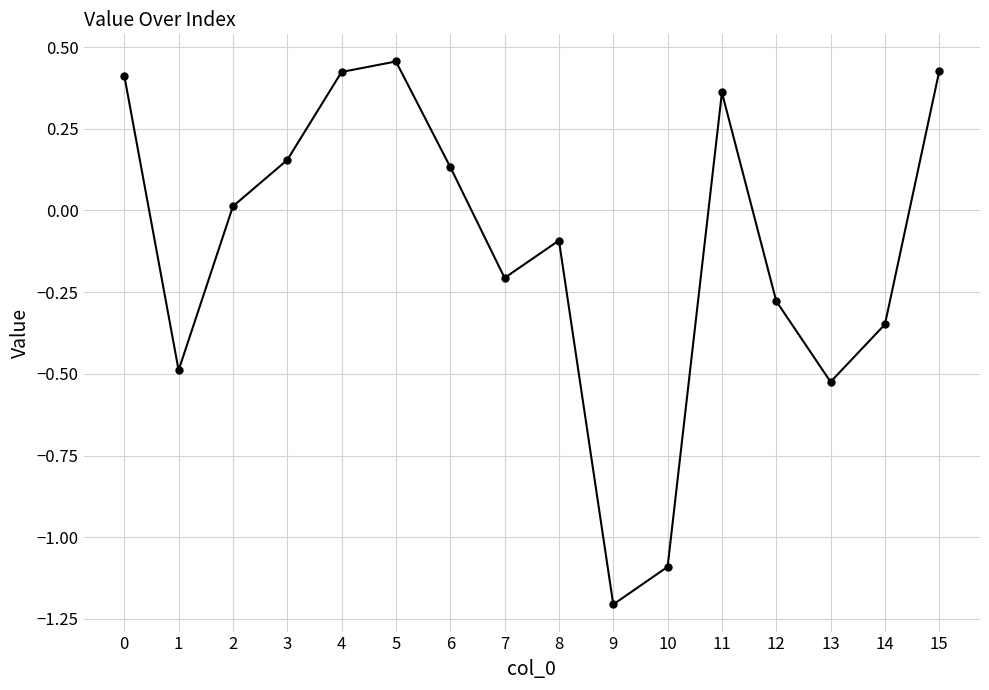

How many distinct data groups are displayed?

1